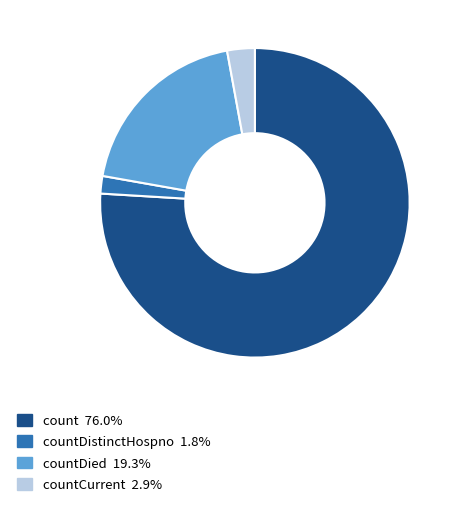

Is there a majority slice in this chart?

Yes